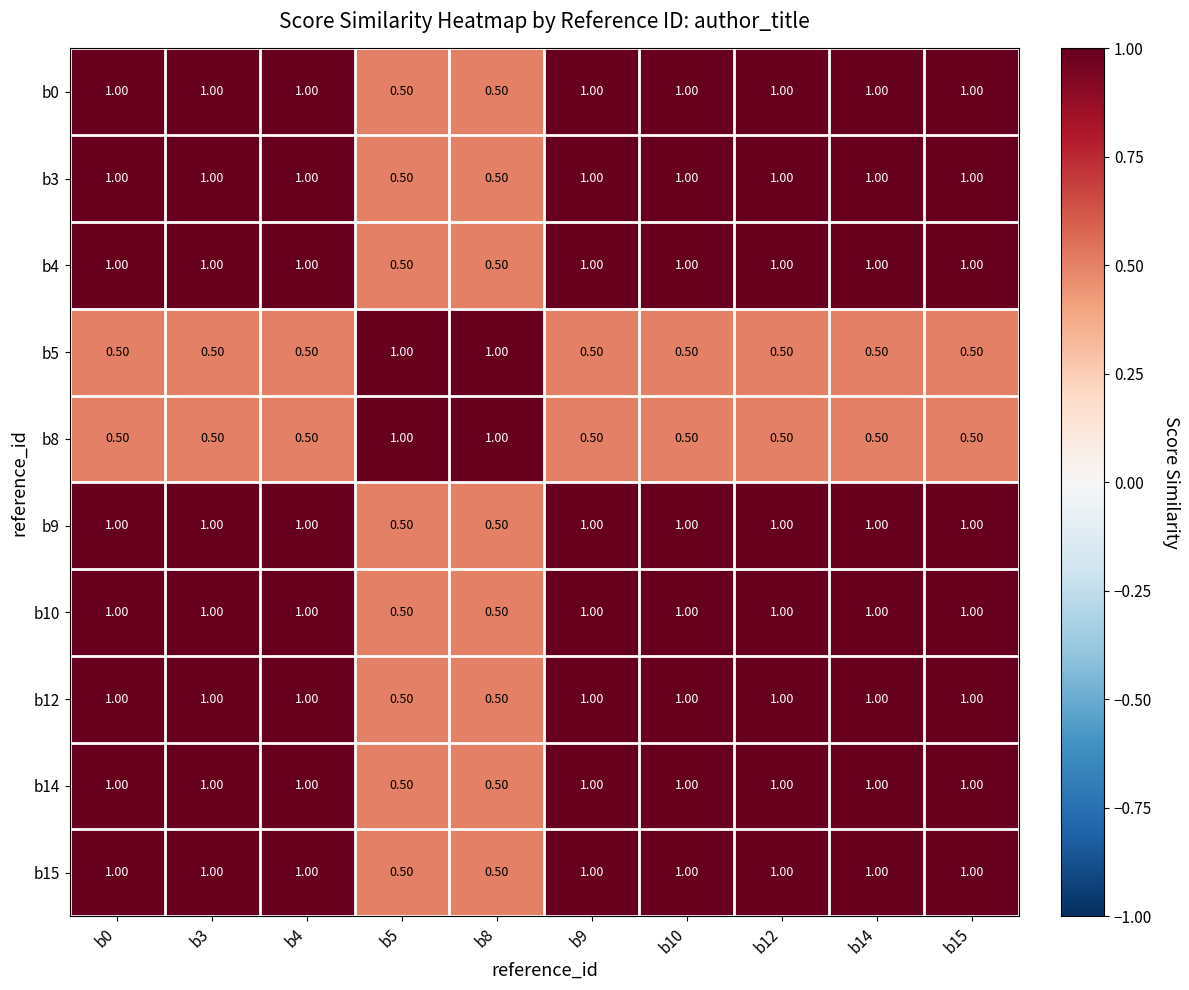

What is the spread (max minus min) of values at b8?

0.5